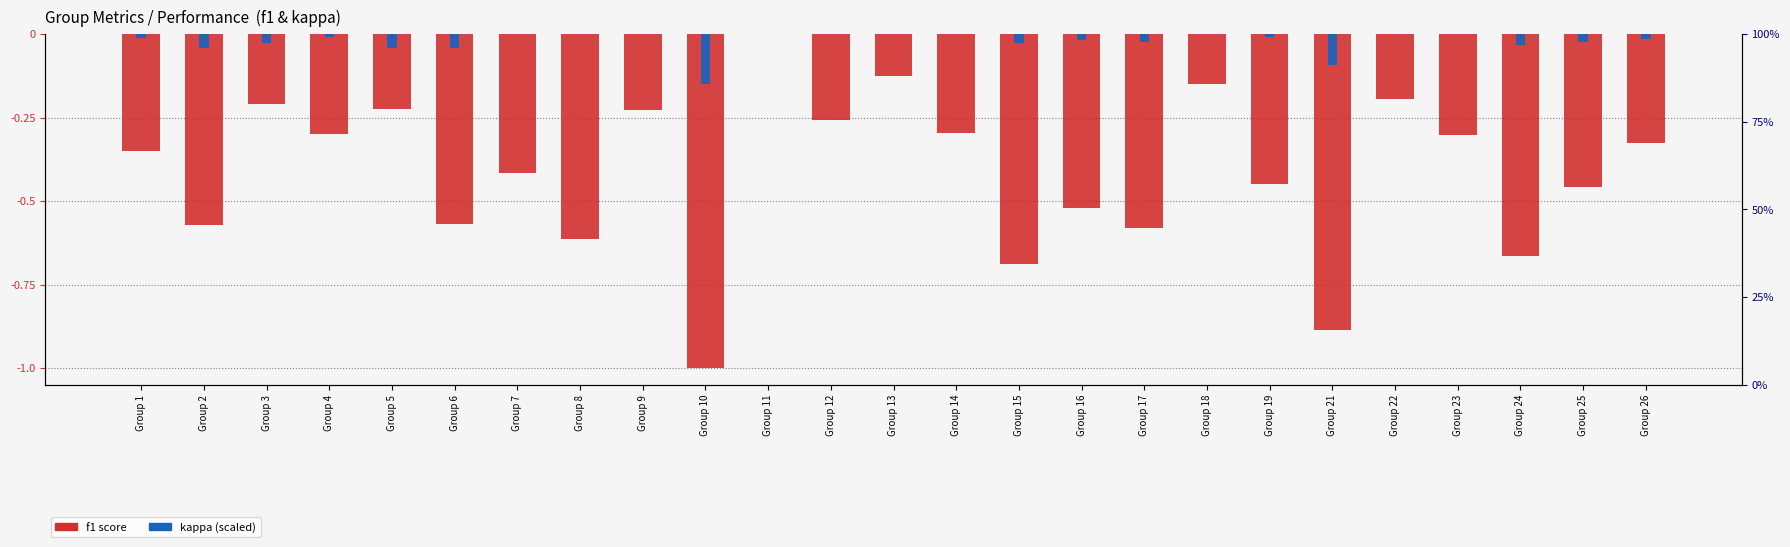

What is the value of the f1 score bar at the 2nd from the left?

-0.6